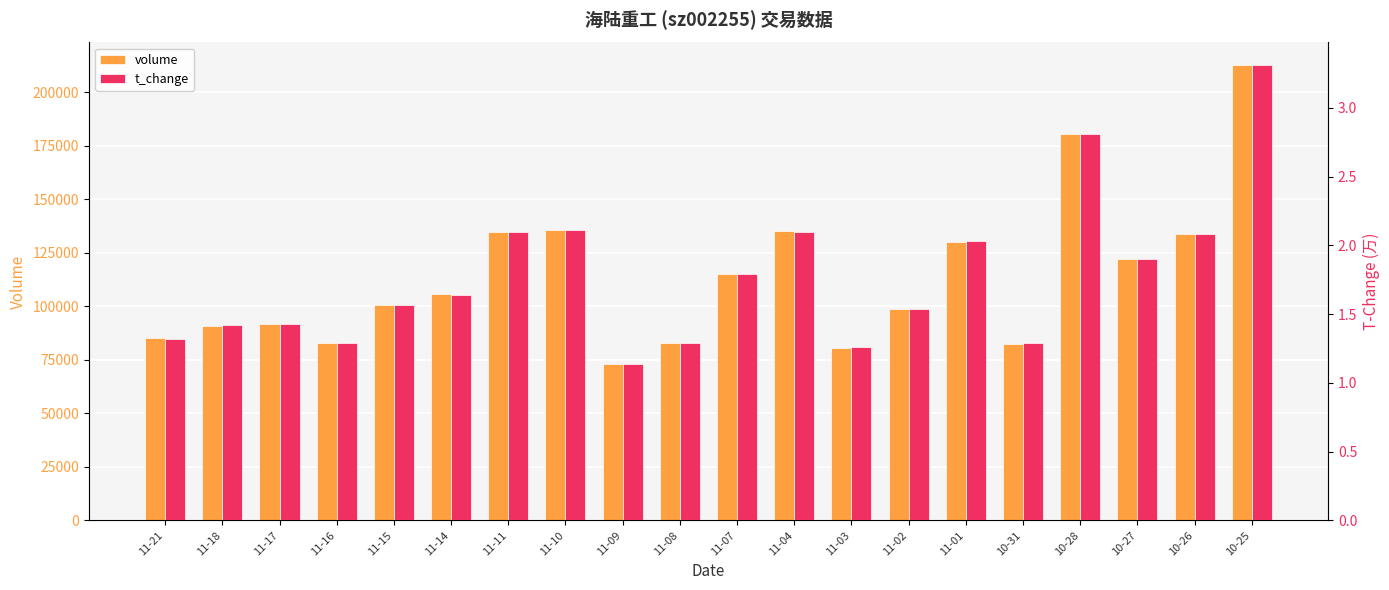

Count the number of data series in this chart.

2